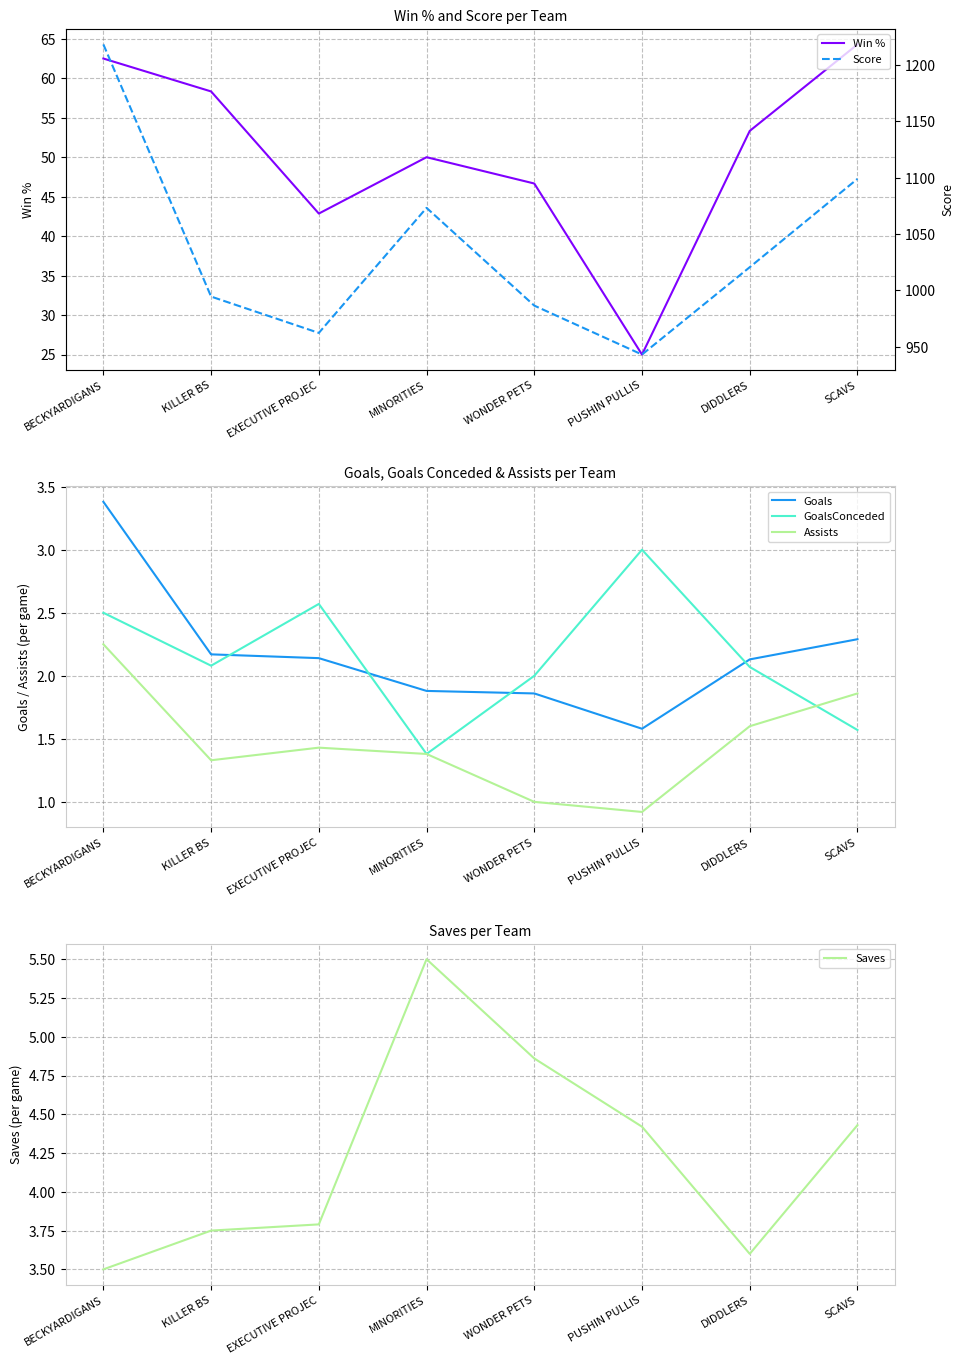

The Saves series shows 2.2 at KILLER BS. True or false?

False